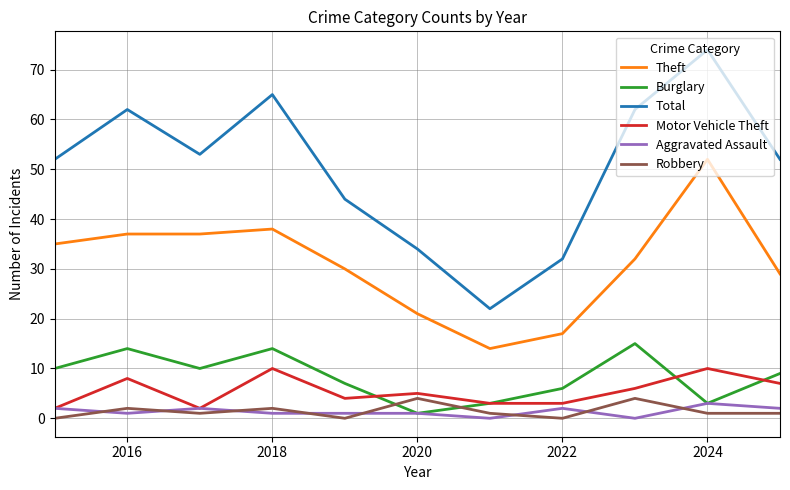

True or false: Burglary and Theft cross at least once.

False